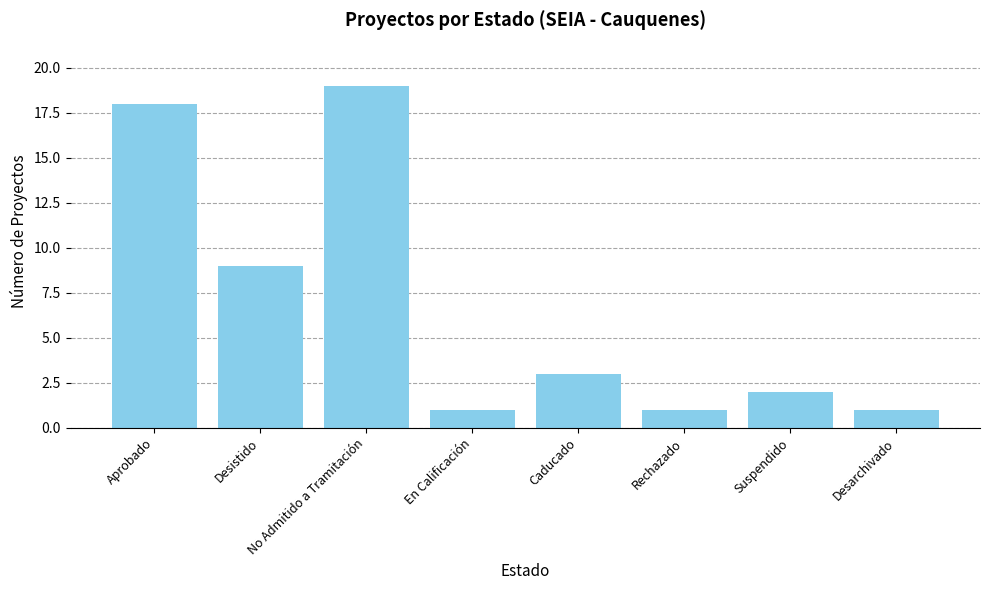

What is the difference between the maximum and minimum values?

18